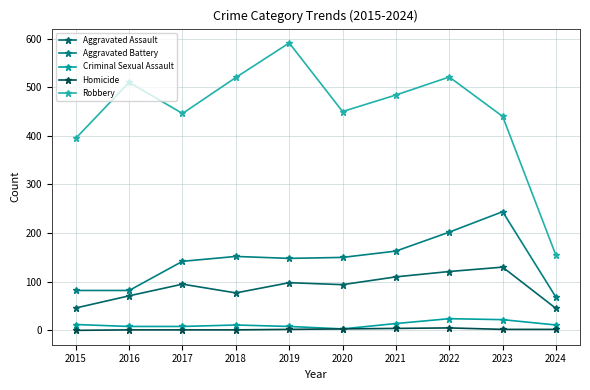

What is the sum of the Homicide values at 2019 and 2018?

3